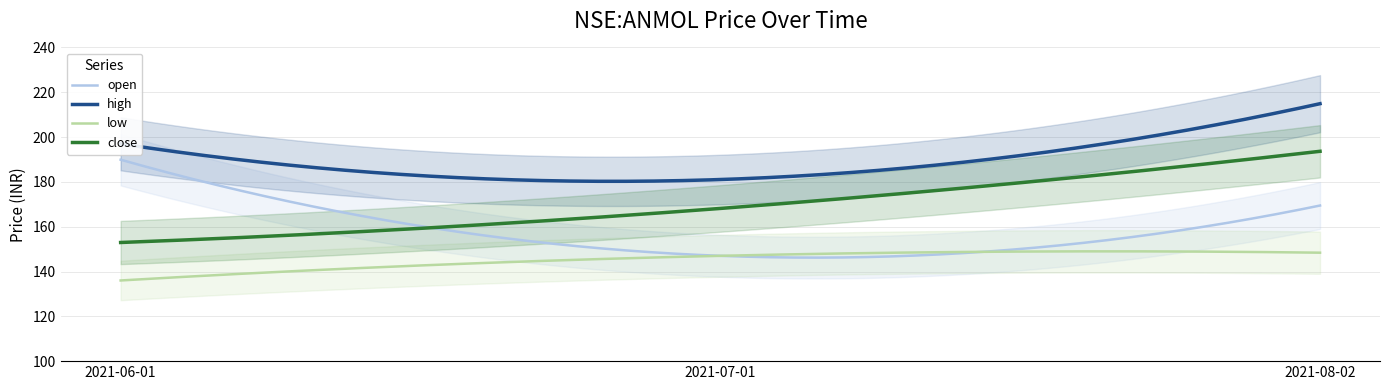

What position from the left is 2021-06-01?

1